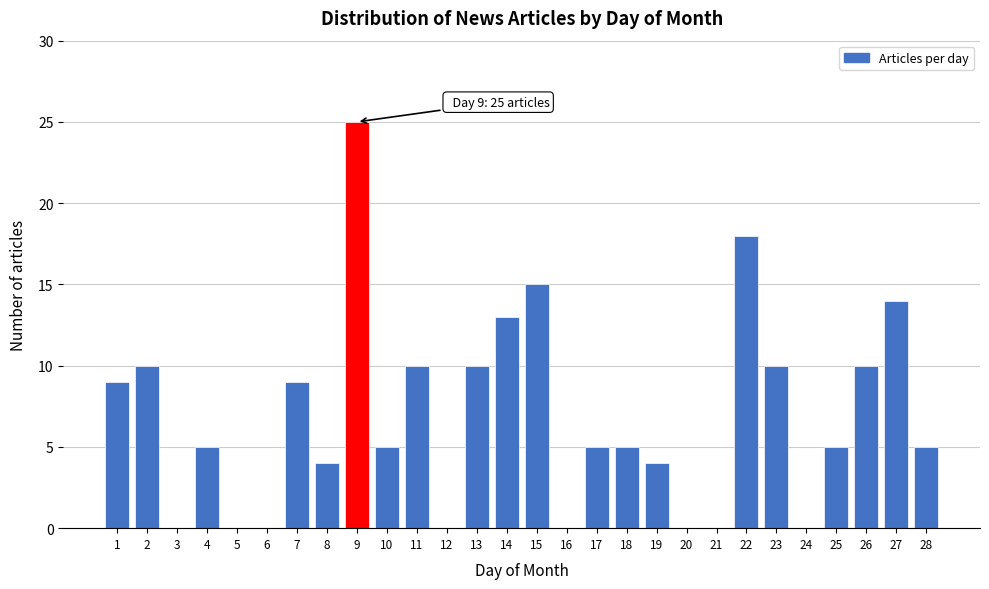

Reading right to left, list all the values displayed in this chart.

28=5	27=14	26=10	25=5	24=0	23=10	22=18	21=0	20=0	19=4	18=5	17=5	16=0	15=15	14=13	13=10	12=0	11=10	10=5	9=25	8=4	7=9	6=0	5=0	4=5	3=0	2=10	1=9